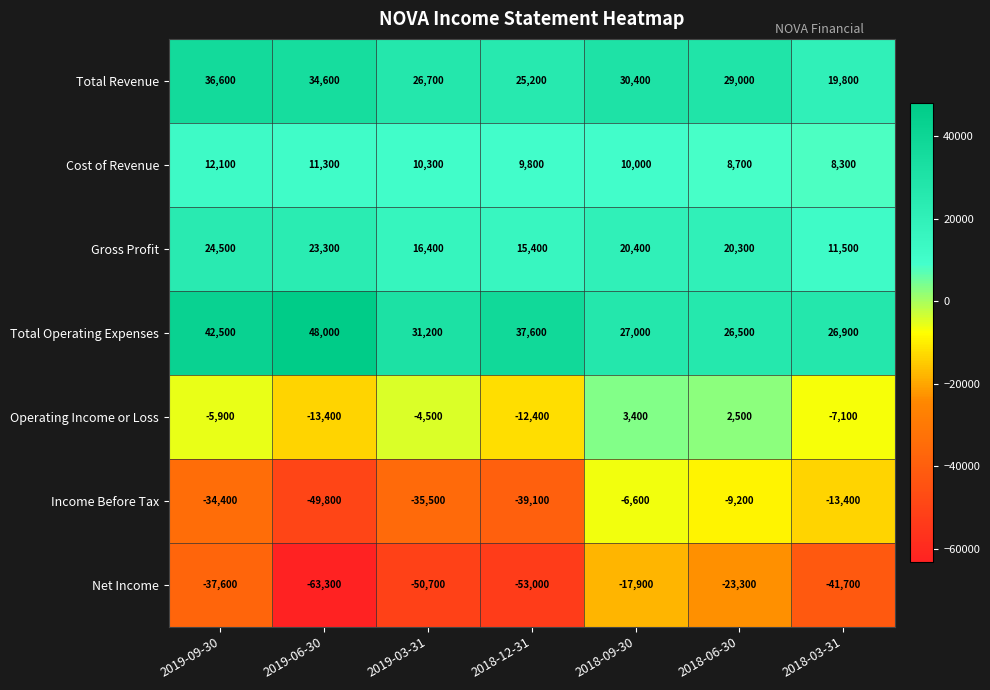

How many data points in Net Income are above -41700?

3